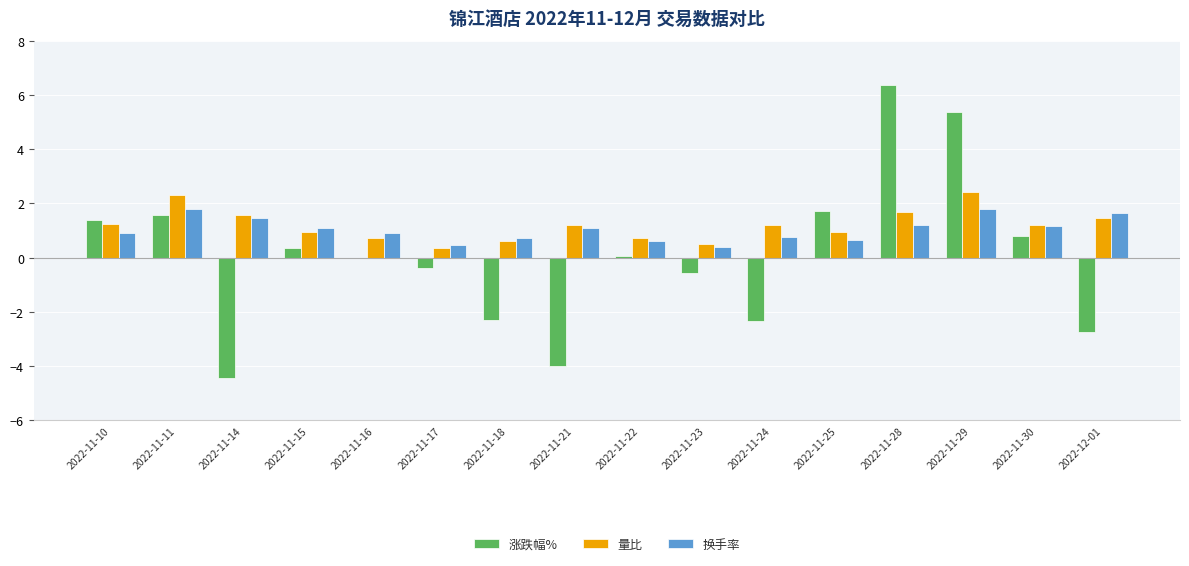

The 涨跌幅% series shows 8.8 at 2022-11-28. True or false?

False